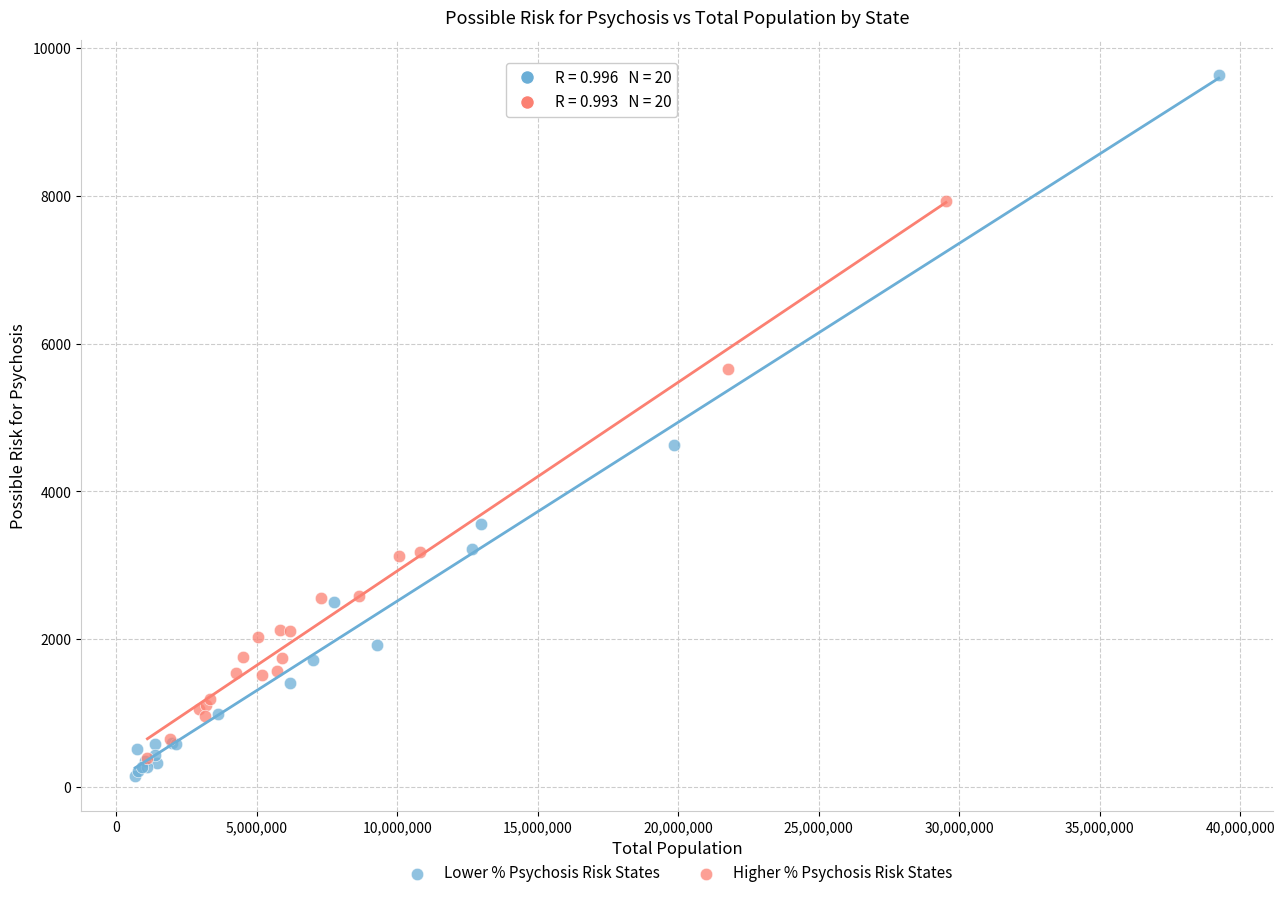

Which series has the widest spread of Y values?

Lower % Psychosis Risk States